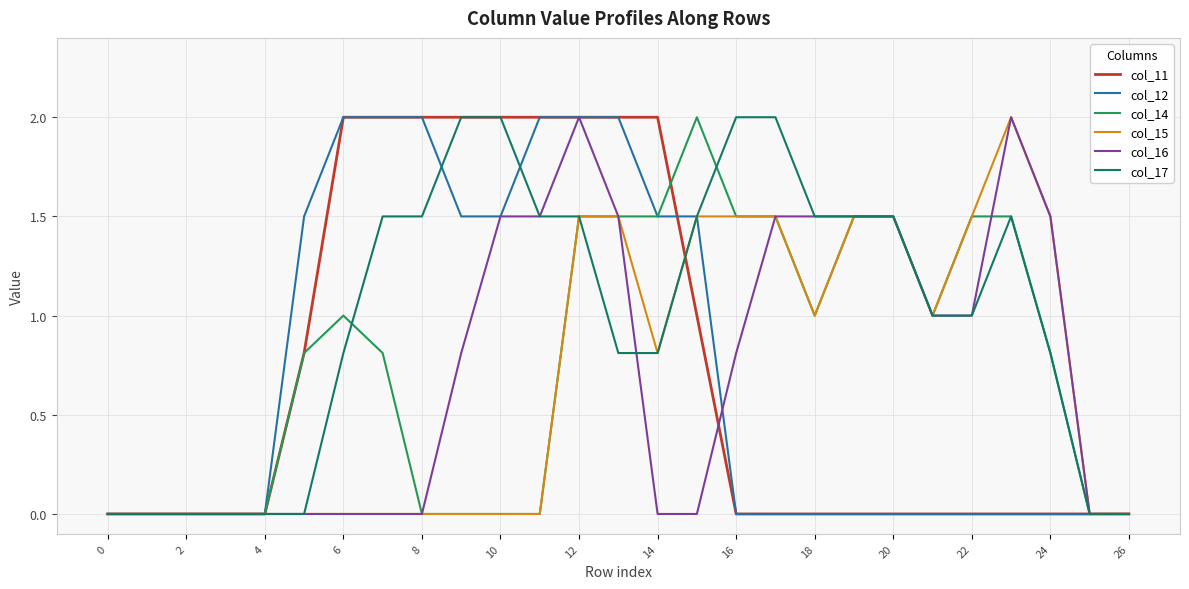

What is the sum of all col_16 values?

19.6